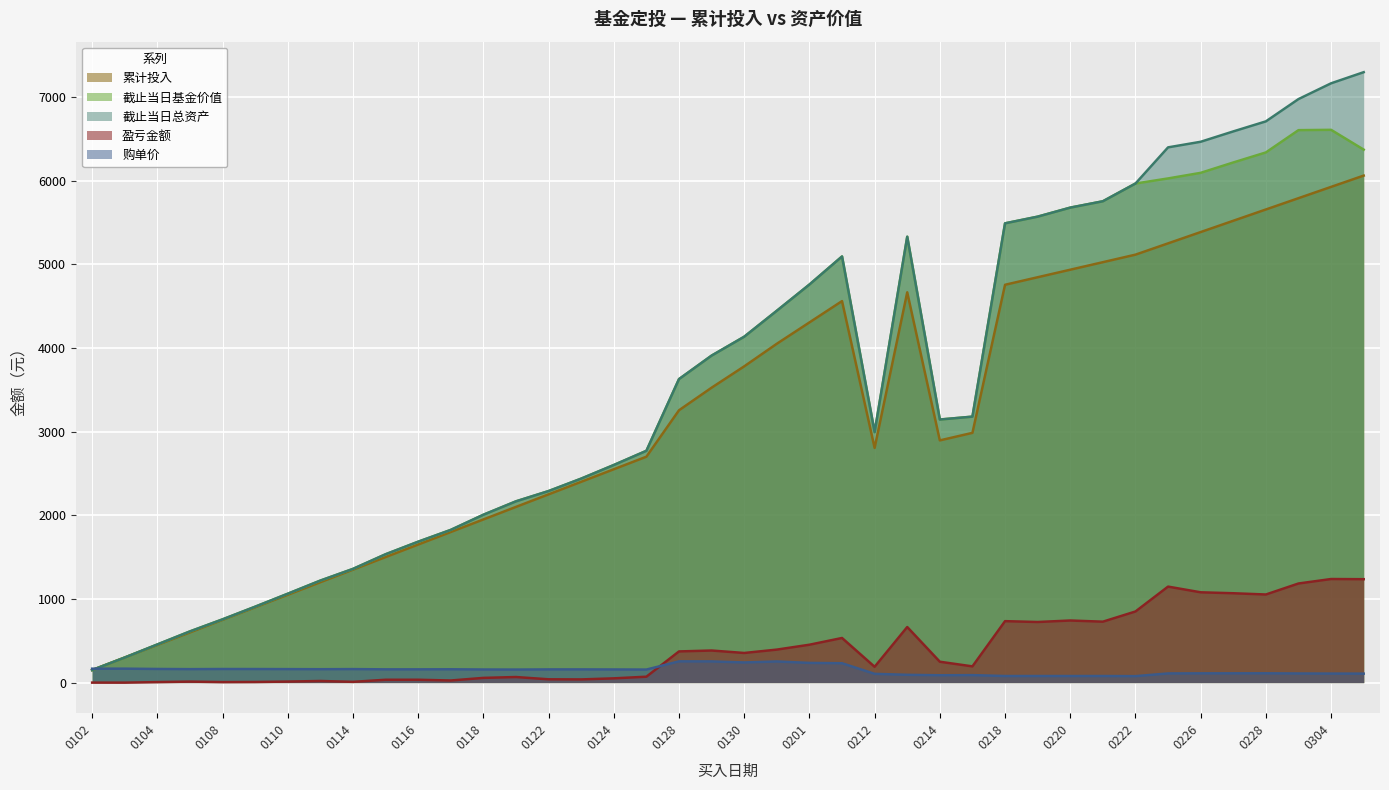

At which category does 累计投入 reach its first local peak?

20190211